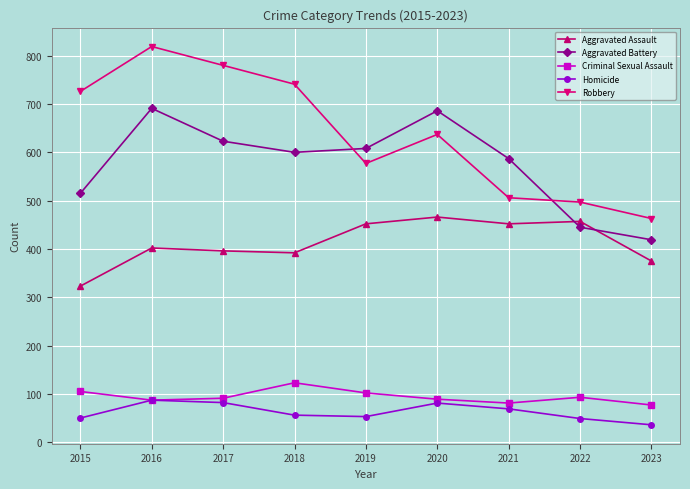

Which series changed the most between 2021 and 2023?

Aggravated Battery